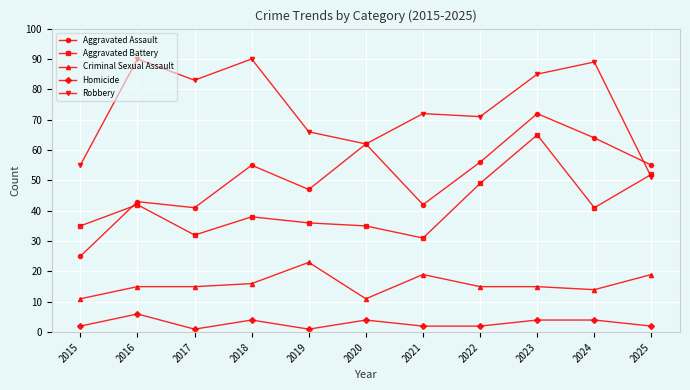

What is the maximum value for Aggravated Battery?

65